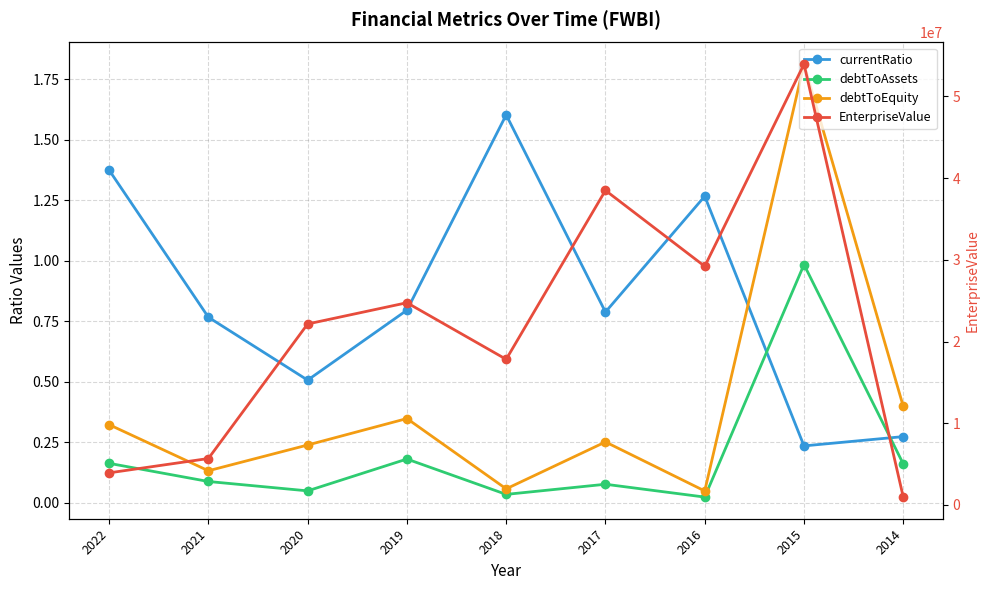

What is the sum of all debtToAssets values?

1.8